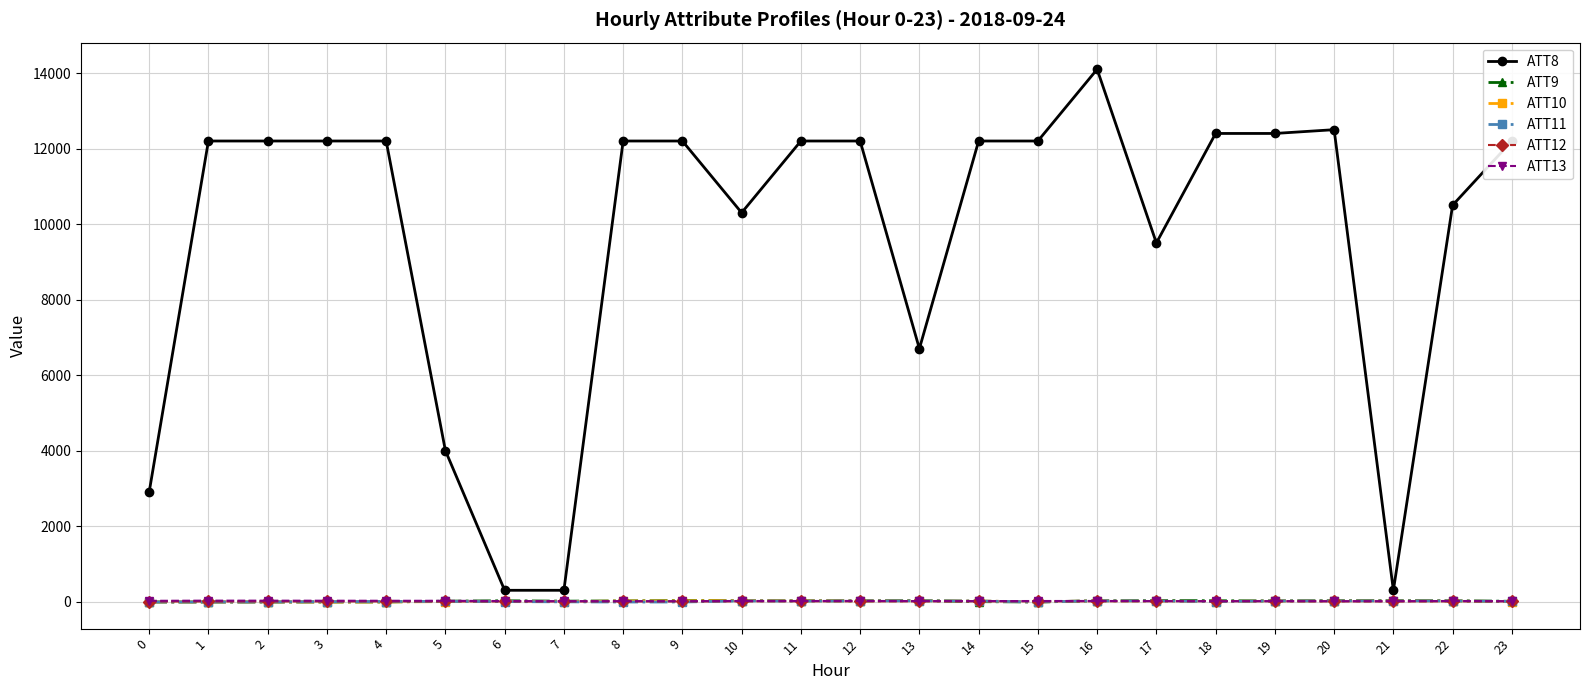

What are all the series names shown in the legend?

ATT8, ATT9, ATT10, ATT11, ATT12, ATT13